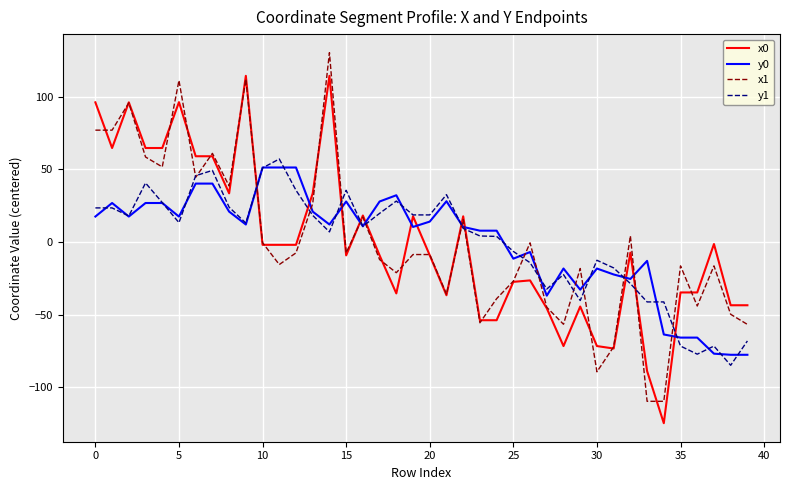

True or false: x1 and y0 cross at least once.

True